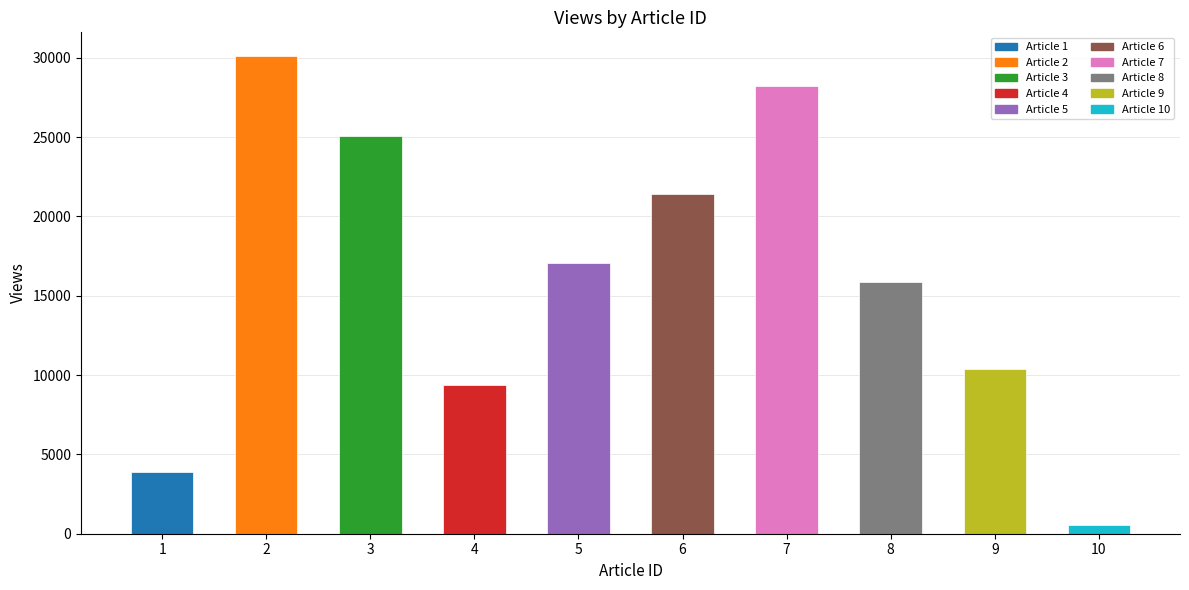

Does the chart contain any negative values?

No